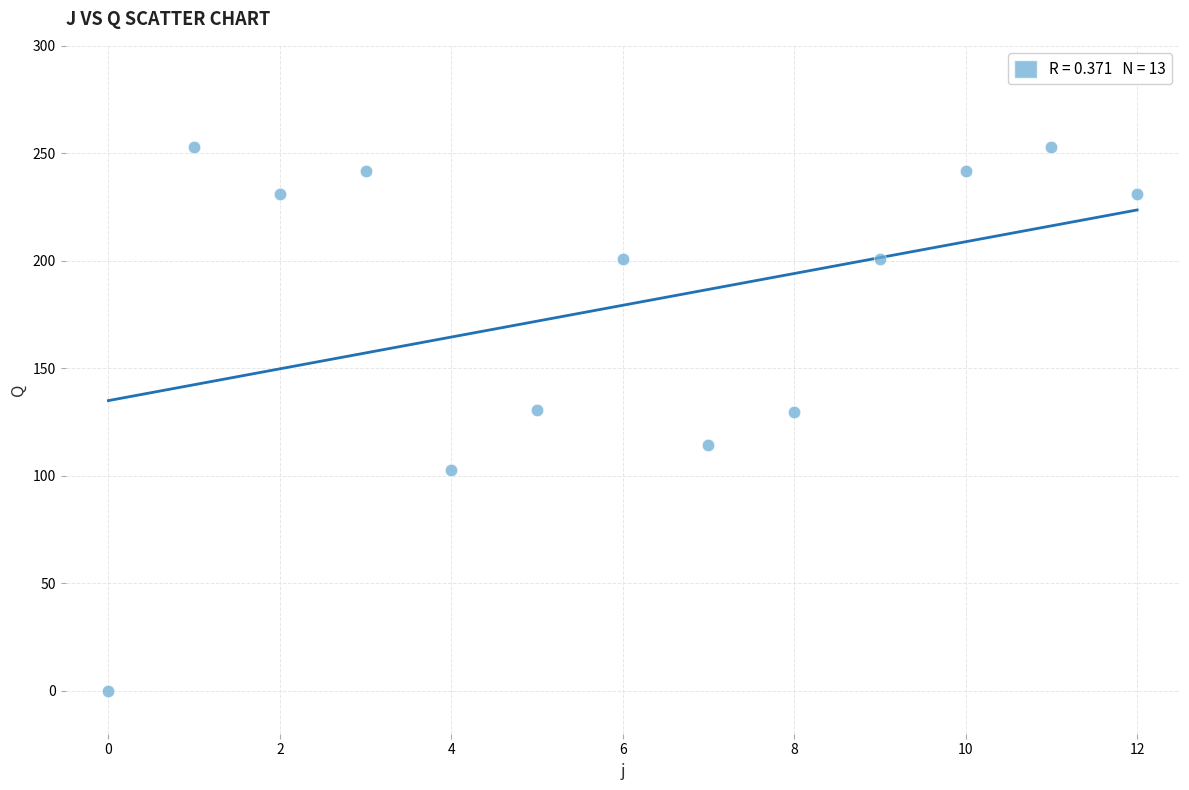

What is the range of Y values (max minus min)?

253.0